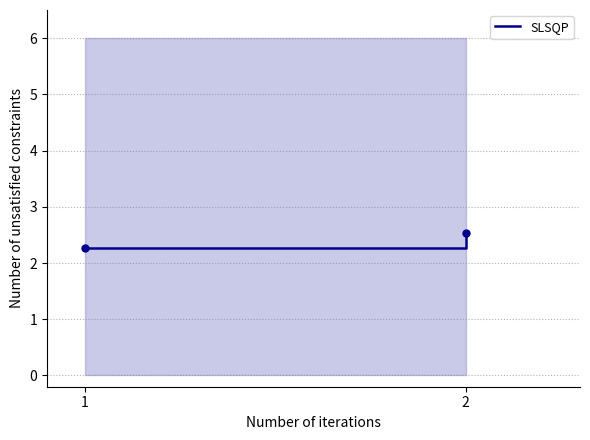

What is the change in value from 1 to 2?

+0.3